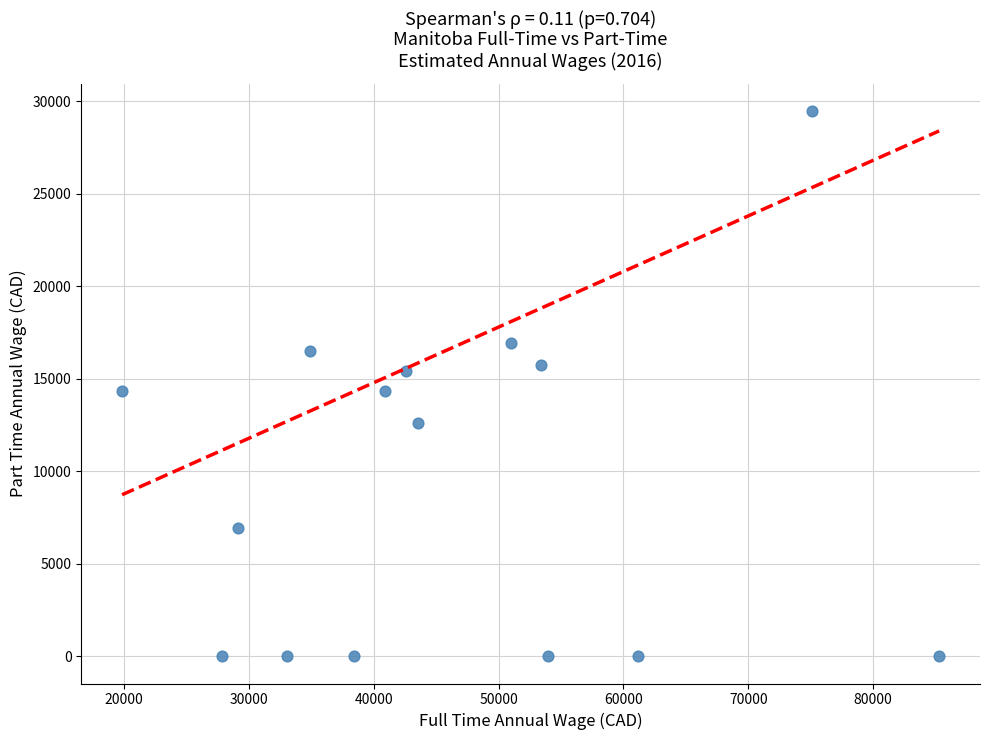

What is the range of Y values (max minus min)?

29473